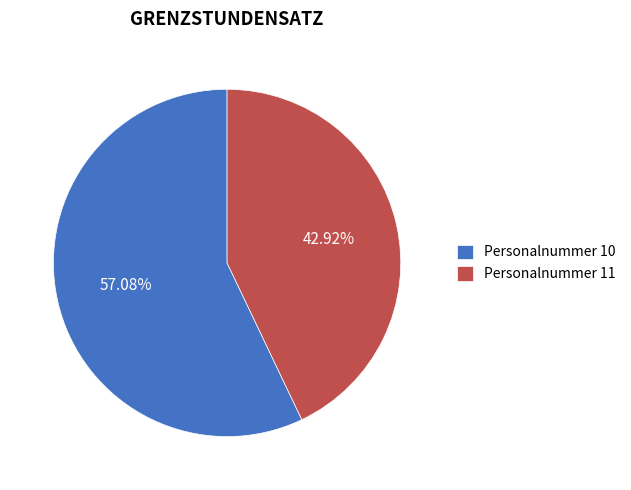

Which category has the smallest portion of the pie?

Personalnummer 11